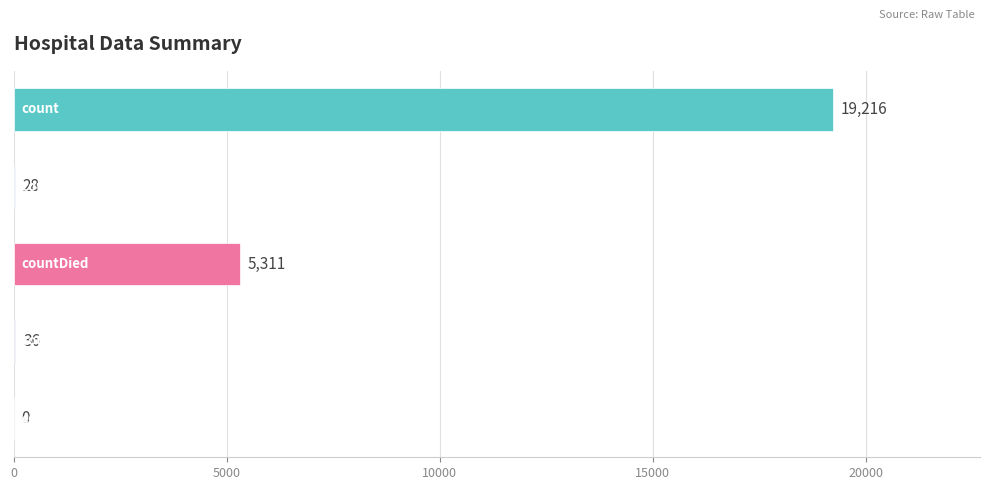

What is the sum of all values?

24591